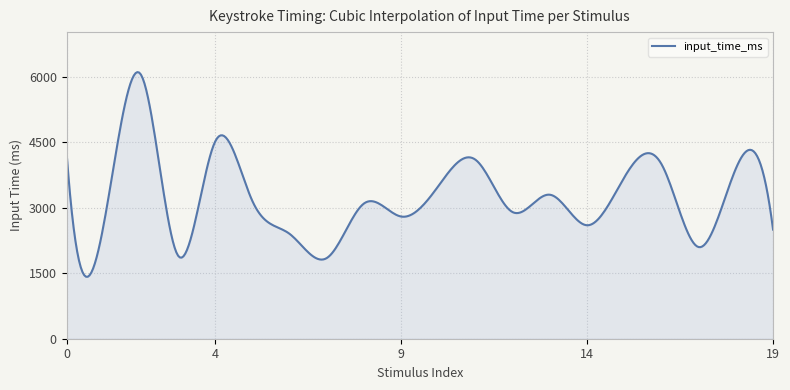

What is the smallest value displayed?

1420.4